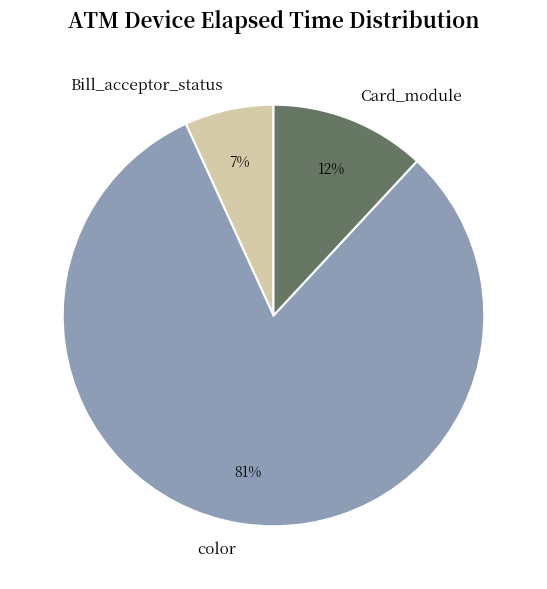

To the nearest percent, what is the difference between the color and Card_module slice percentages?

69%